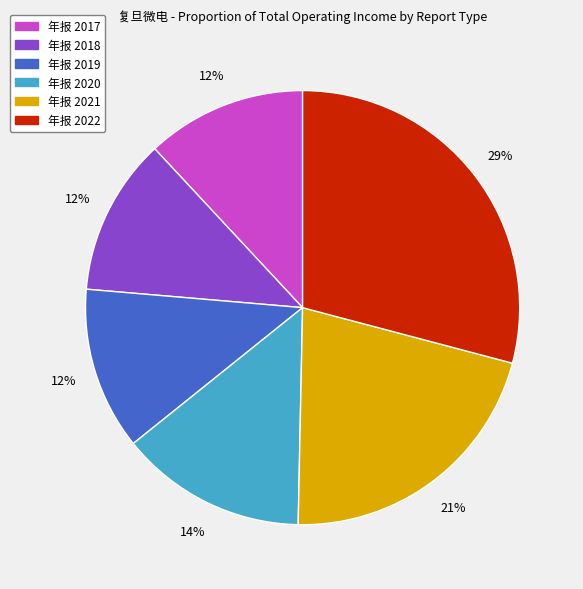

To the nearest percent, what percentage of the pie is 年报 2022?

29%